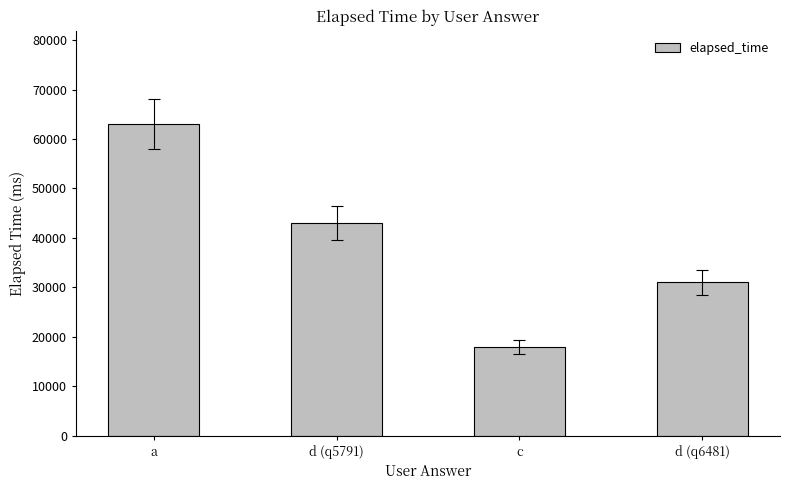

Rank the categories by value from highest to lowest.

a, d (q5791), d (q6481), c